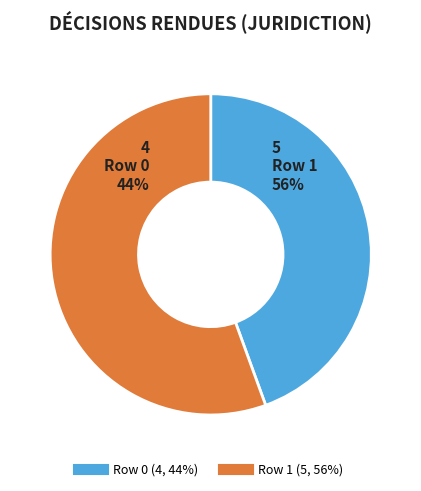

Is it true that Row 0 is 44% of the pie?

True